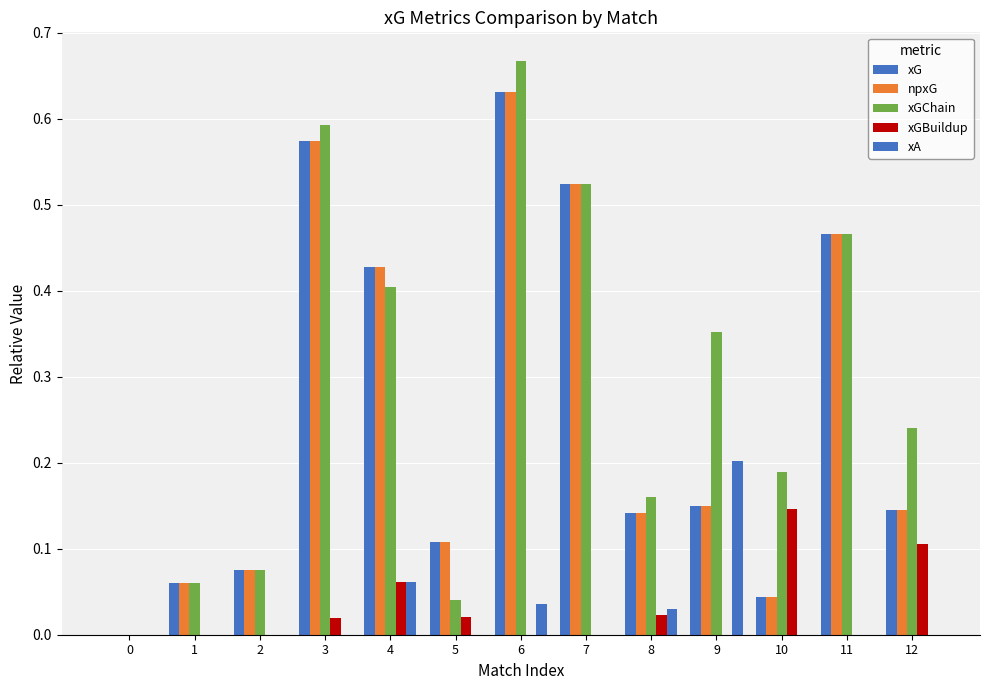

Reading left to right, extract all data points from this chart.

xG: 0.0	0.1	0.1	0.6	0.4	0.1	0.6	0.5	0.1	0.1	0.0	0.5	0.1
npxG: 0.0	0.1	0.1	0.6	0.4	0.1	0.6	0.5	0.1	0.1	0.0	0.5	0.1
xGChain: 0.0	0.1	0.1	0.6	0.4	0.0	0.7	0.5	0.2	0.4	0.2	0.5	0.2
xGBuildup: 0.0	0.0	0.0	0.0	0.1	0.0	0.0	0.0	0.0	0.0	0.1	0.0	0.1
xA: 0.0	0.0	0.0	0.0	0.1	0.0	0.0	0.0	0.0	0.2	0.0	0.0	0.0